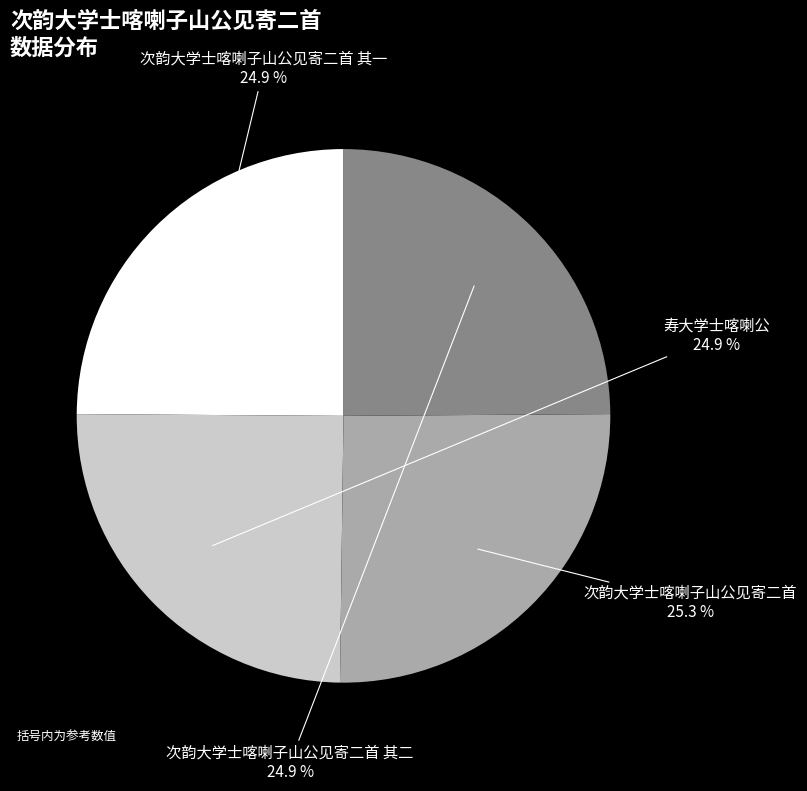

How much of the chart is everything except 次韵大学士喀喇子山公见寄二首?

74.7%